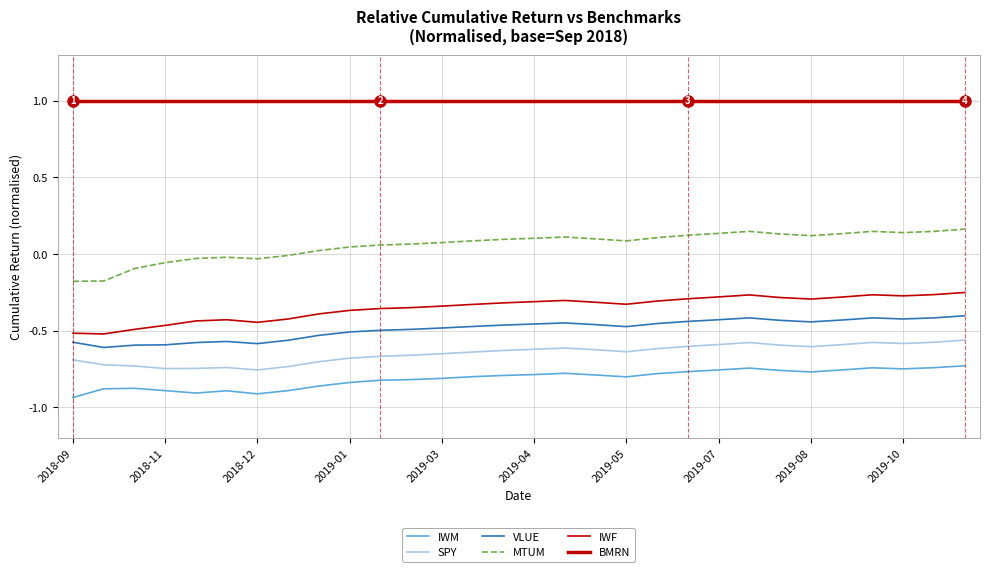

Does the chart have visible grid lines?

Yes